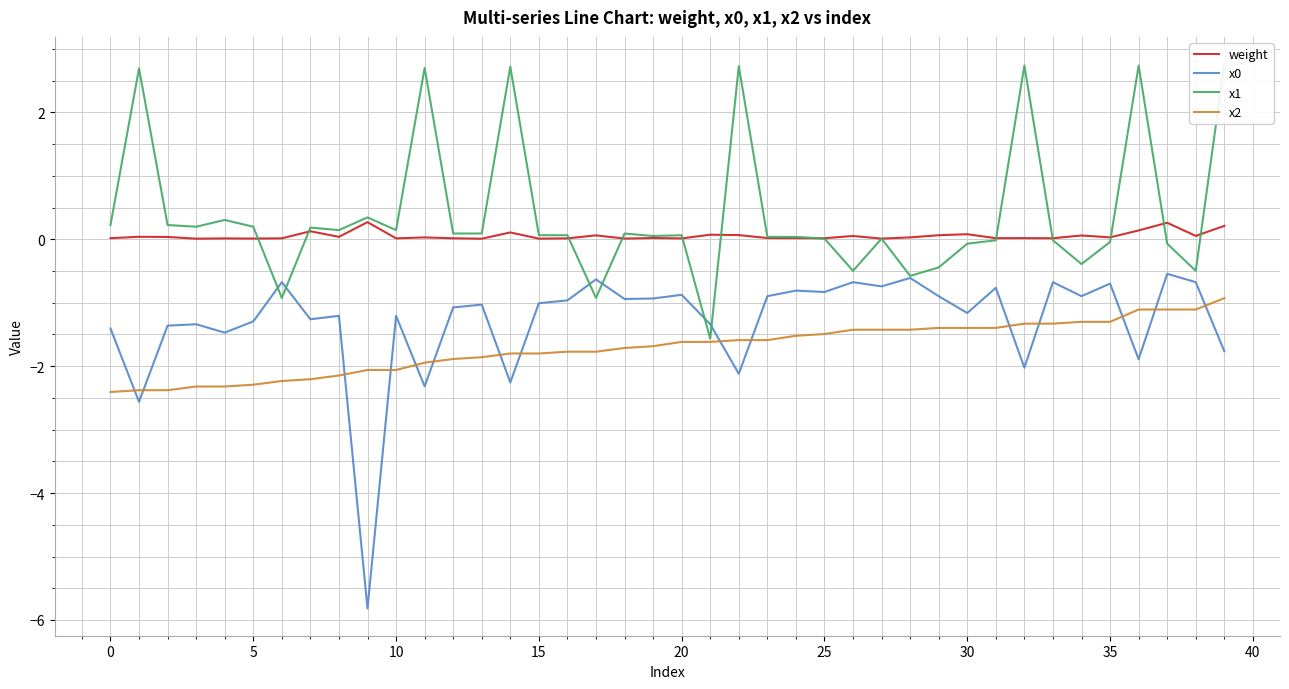

What is the sum of the x0 values at 36 and 29?

-2.8